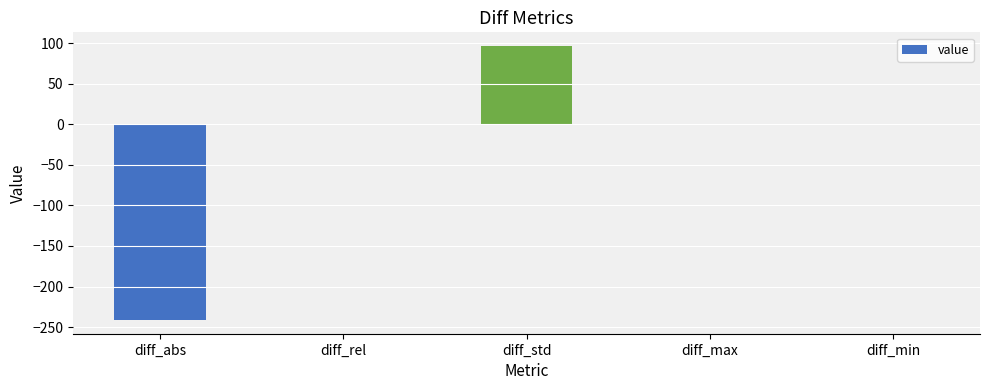

What is the difference between the values at diff_min and diff_rel?

0.2